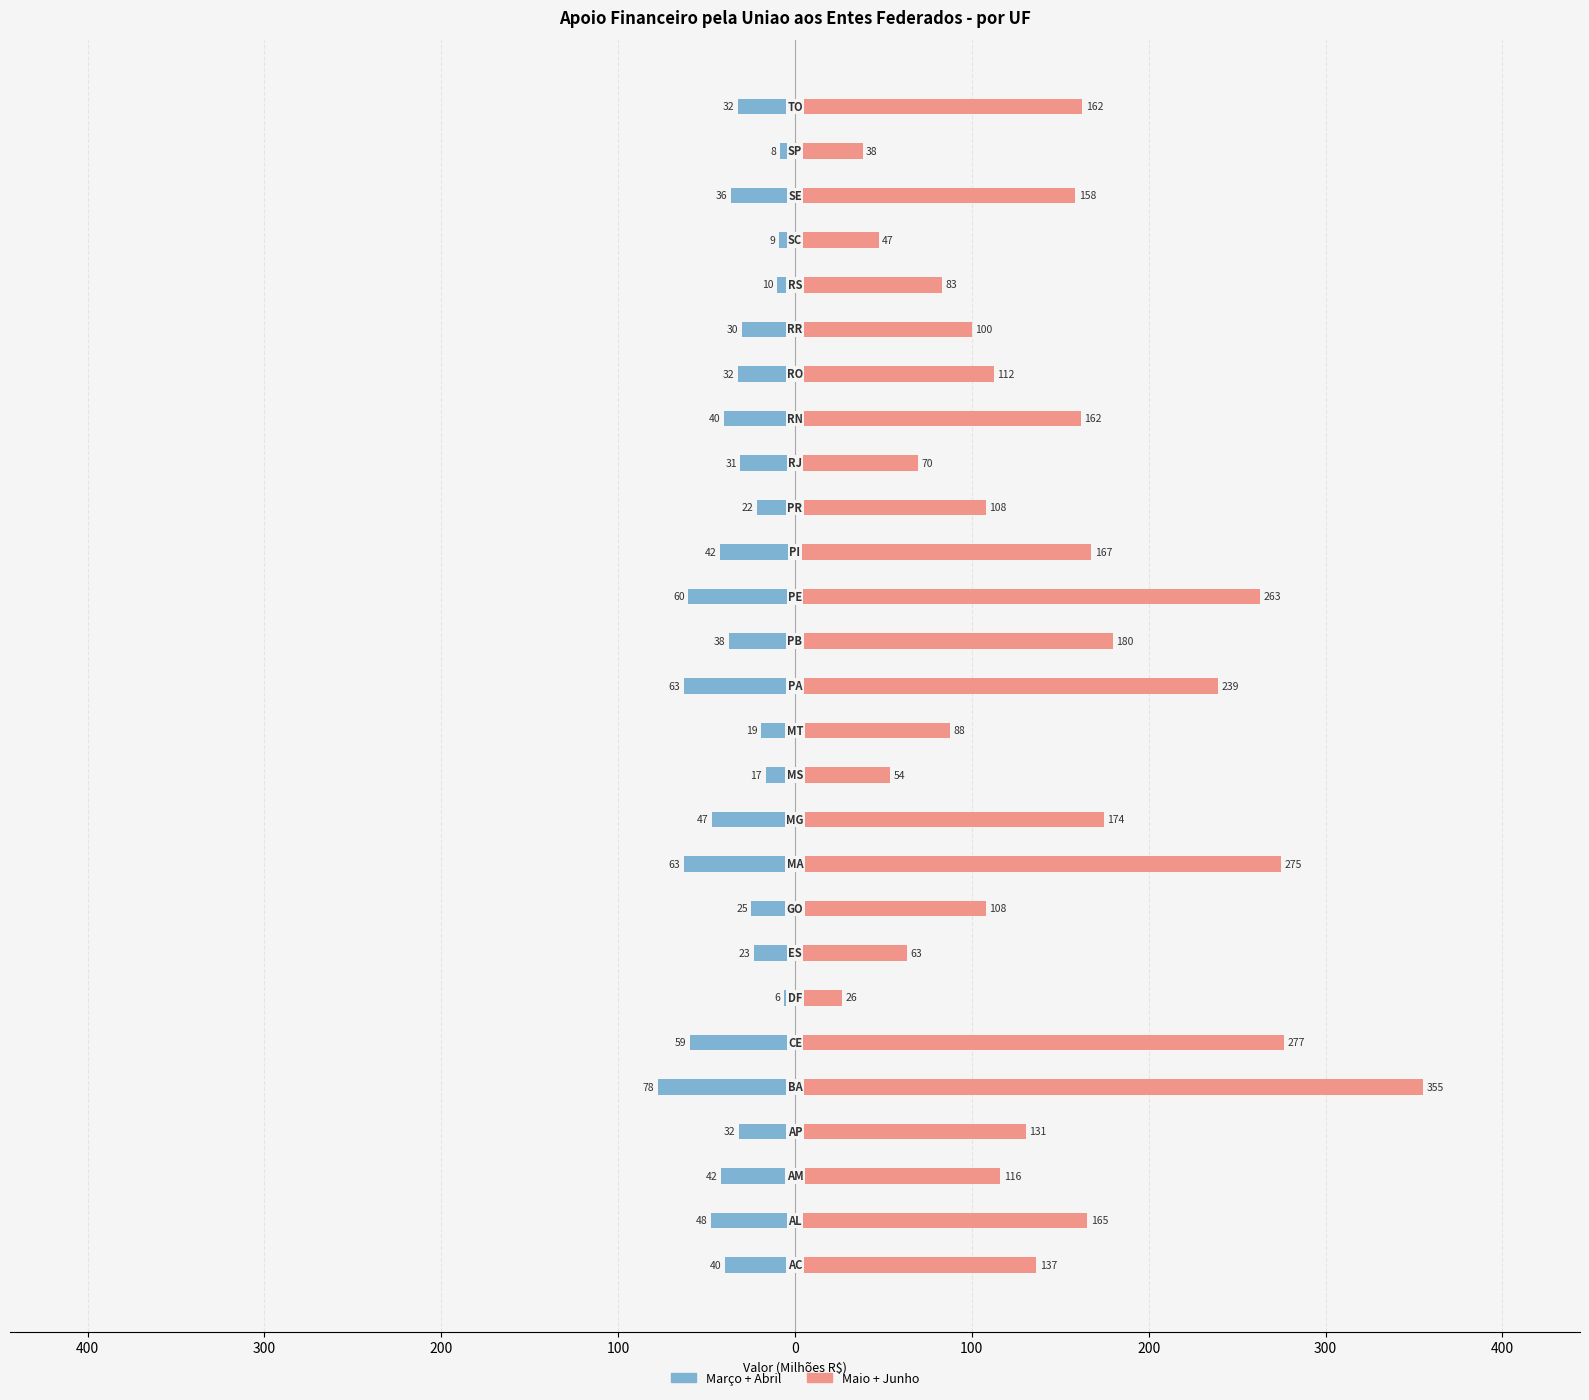

What are all the series names shown in the legend?

Marco+Abril, Maio+Junho